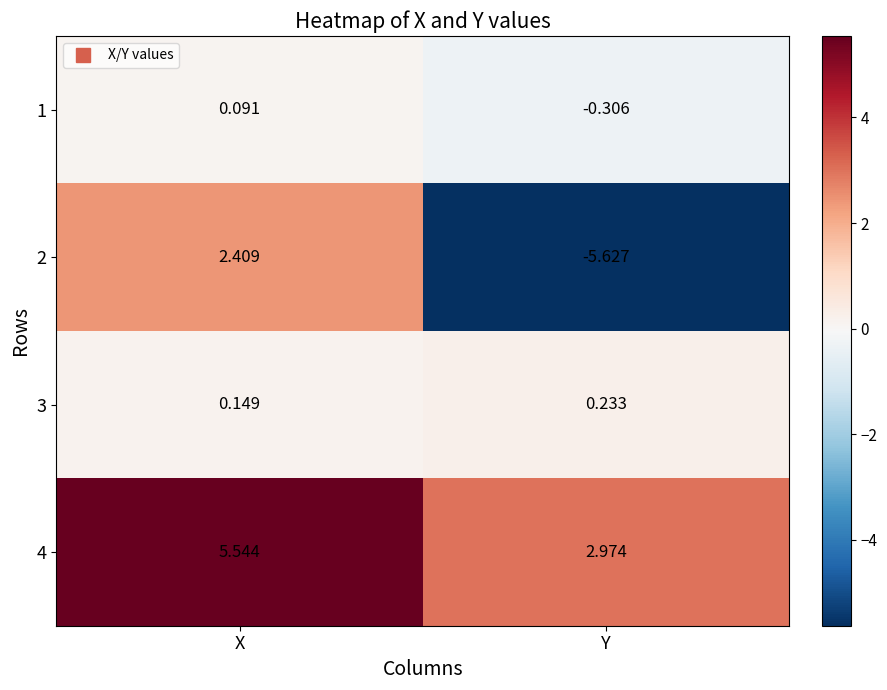

List the labels in order of 1 value, largest first.

X, Y